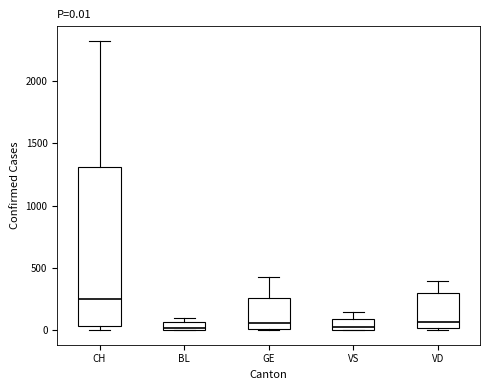

Which box's median line is the highest?

CH